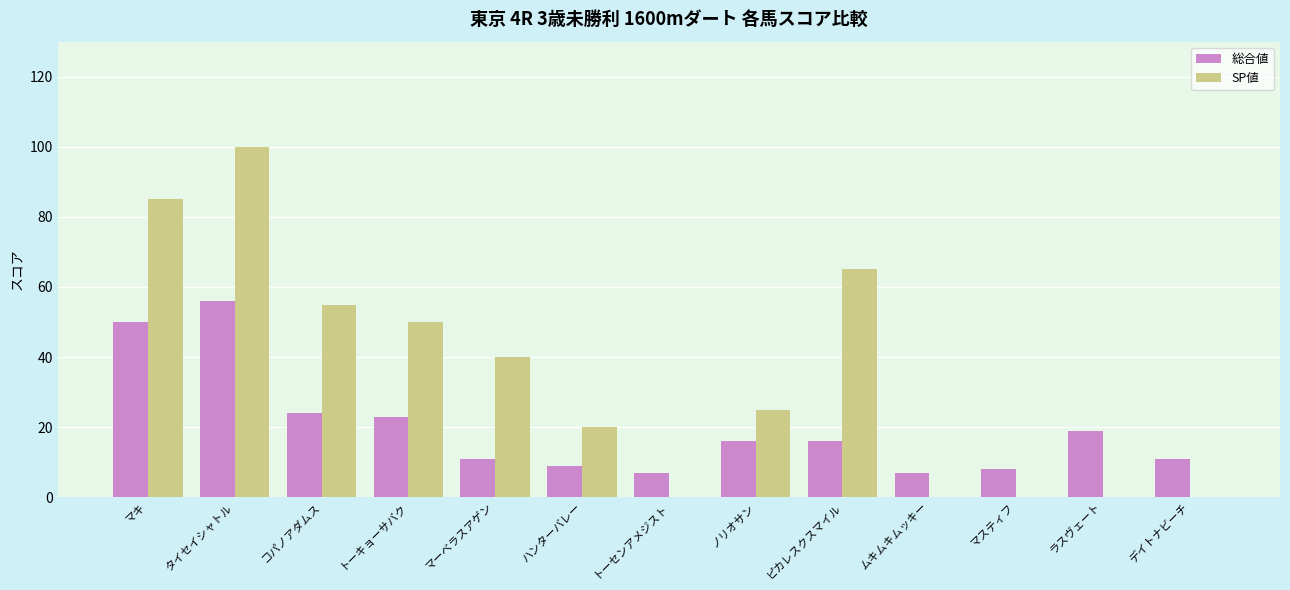

Where does the 総合値 series first go above 16?

マキ